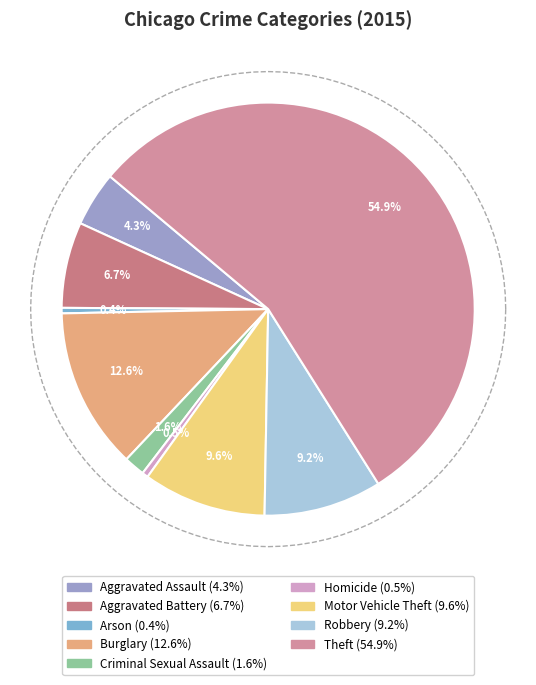

Does Theft represent more than half of the total?

Yes